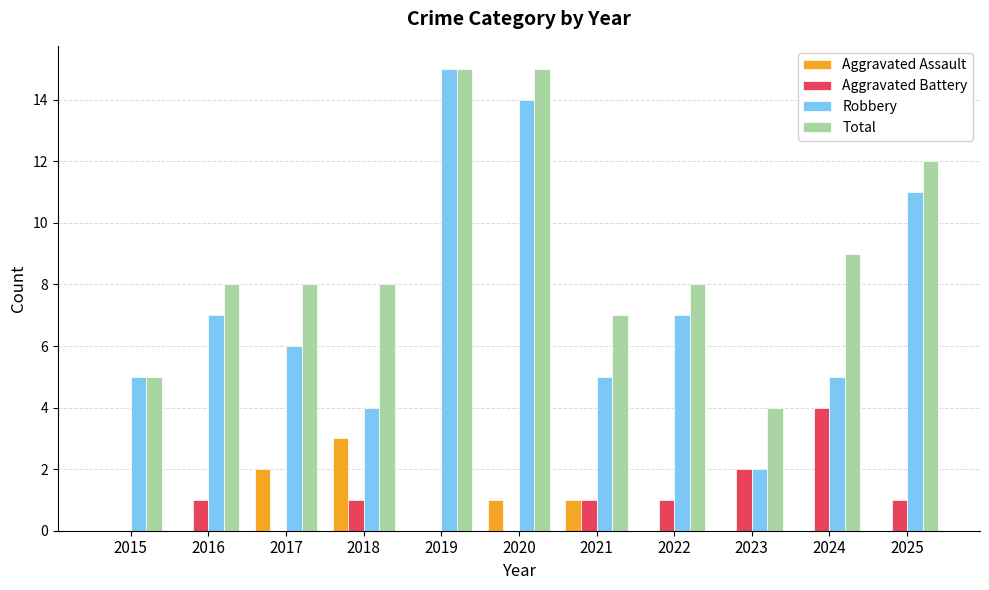

What are all the series names shown in the legend?

Aggravated Assault, Aggravated Battery, Robbery, Total